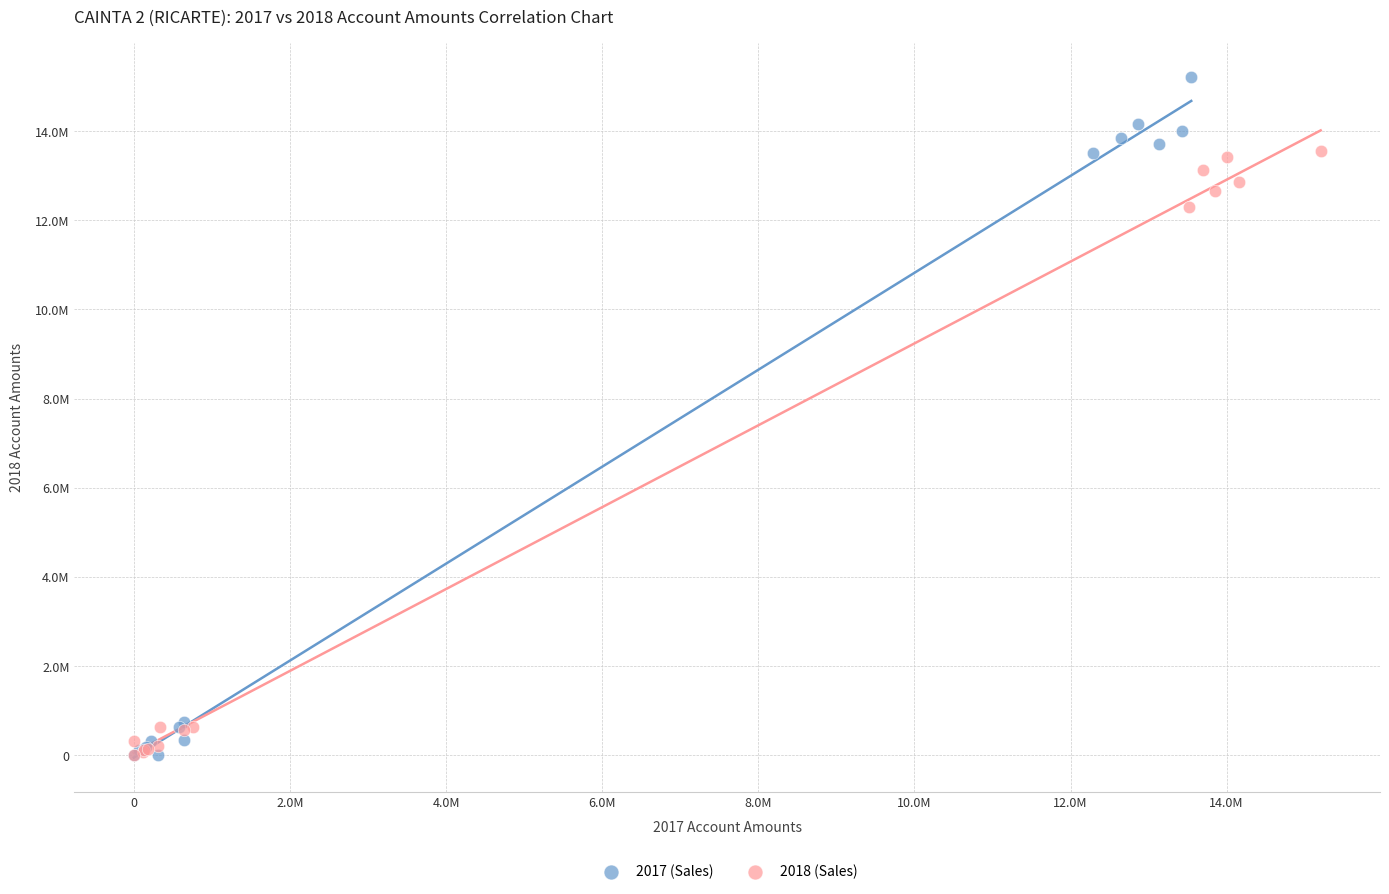

What are all the series names shown in the legend?

2017 (Sales), 2018 (Sales)